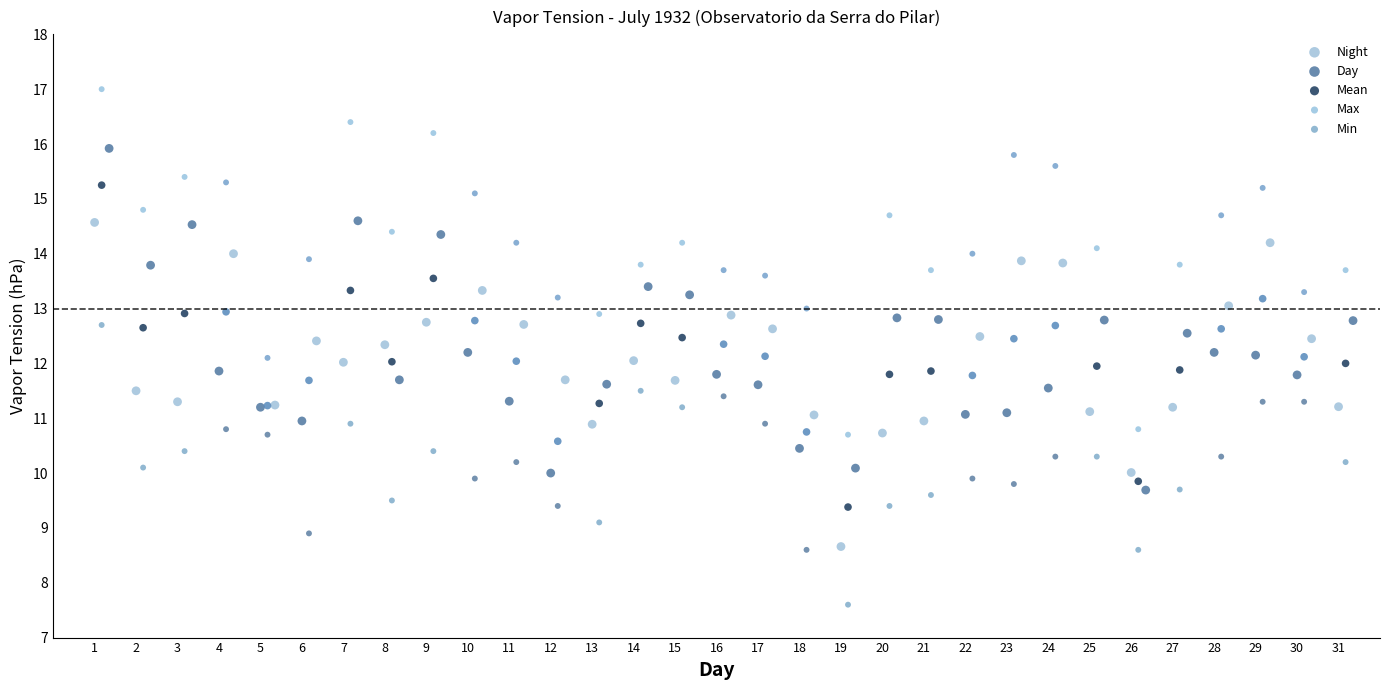

Which series contains the lowest Y value?

Min